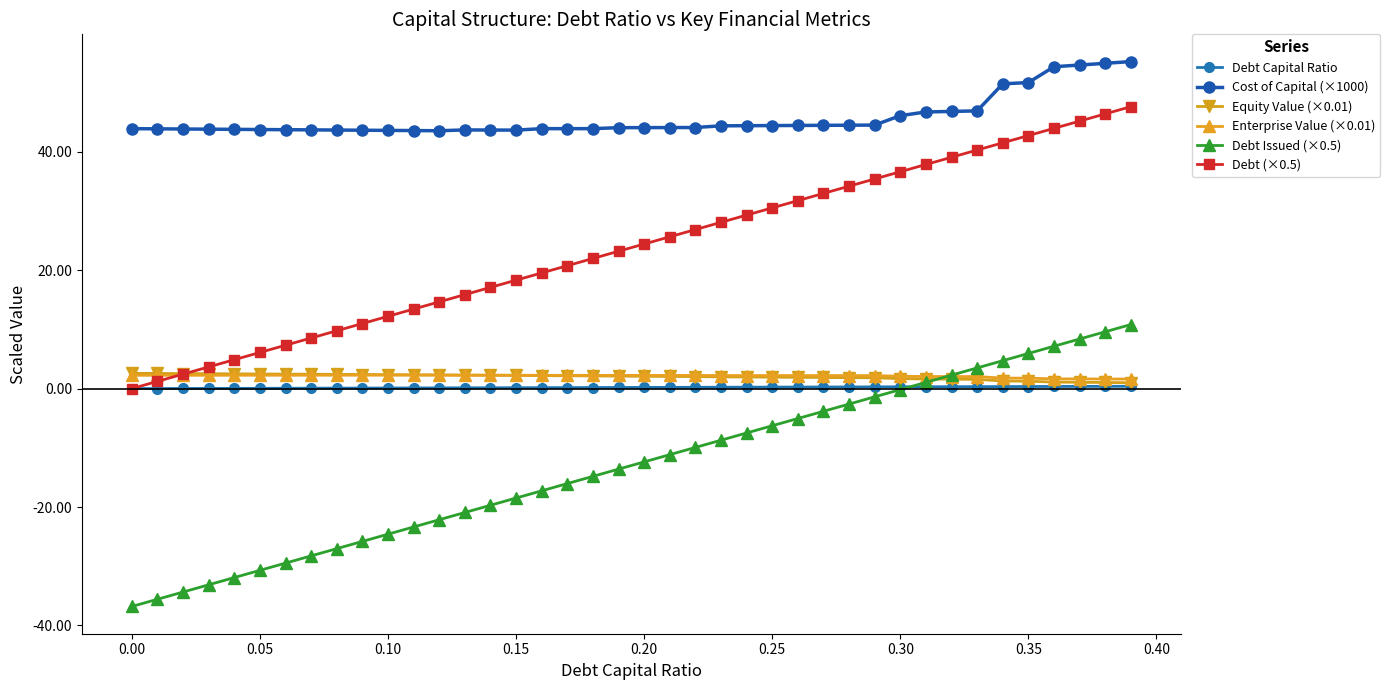

What is the label of the 36th point from the left?

0.35